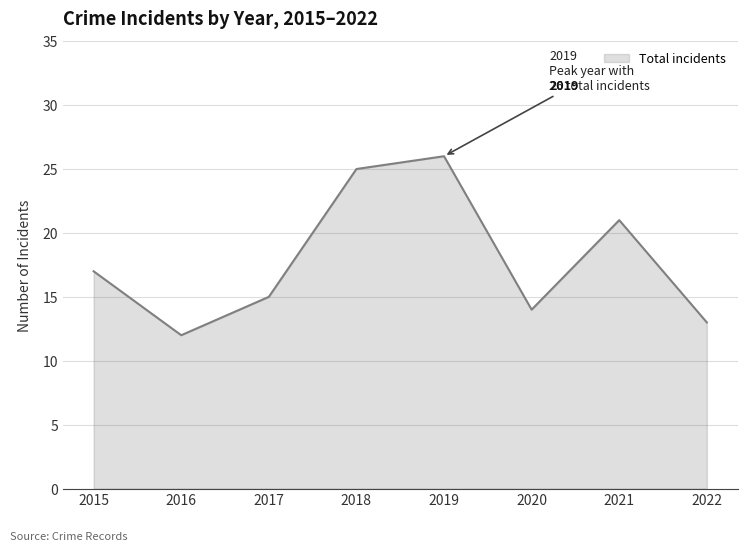

What is the average value?

18